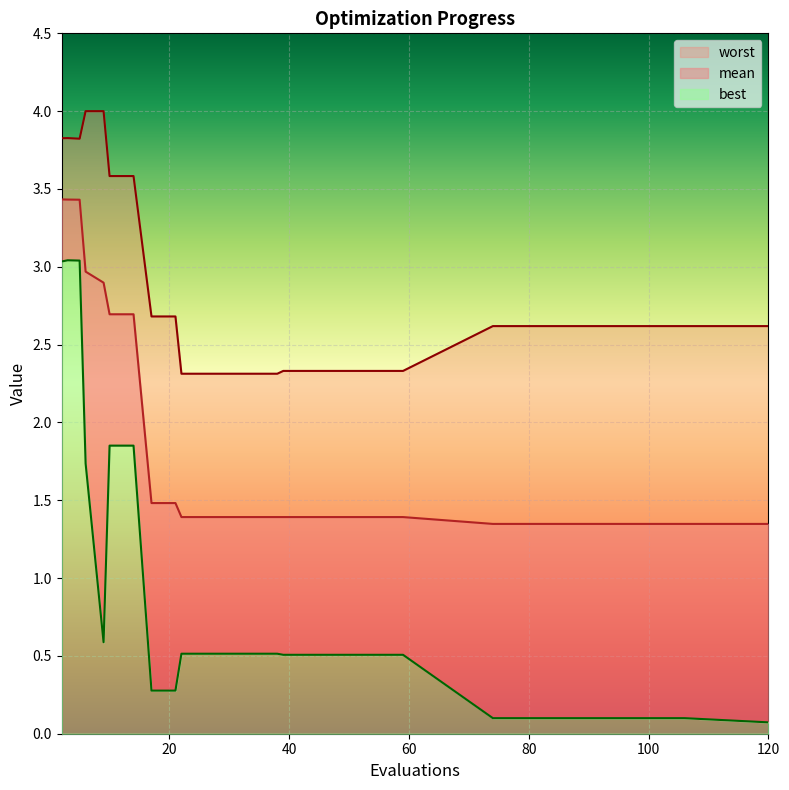

True or false: worst and mean cross at least once.

False